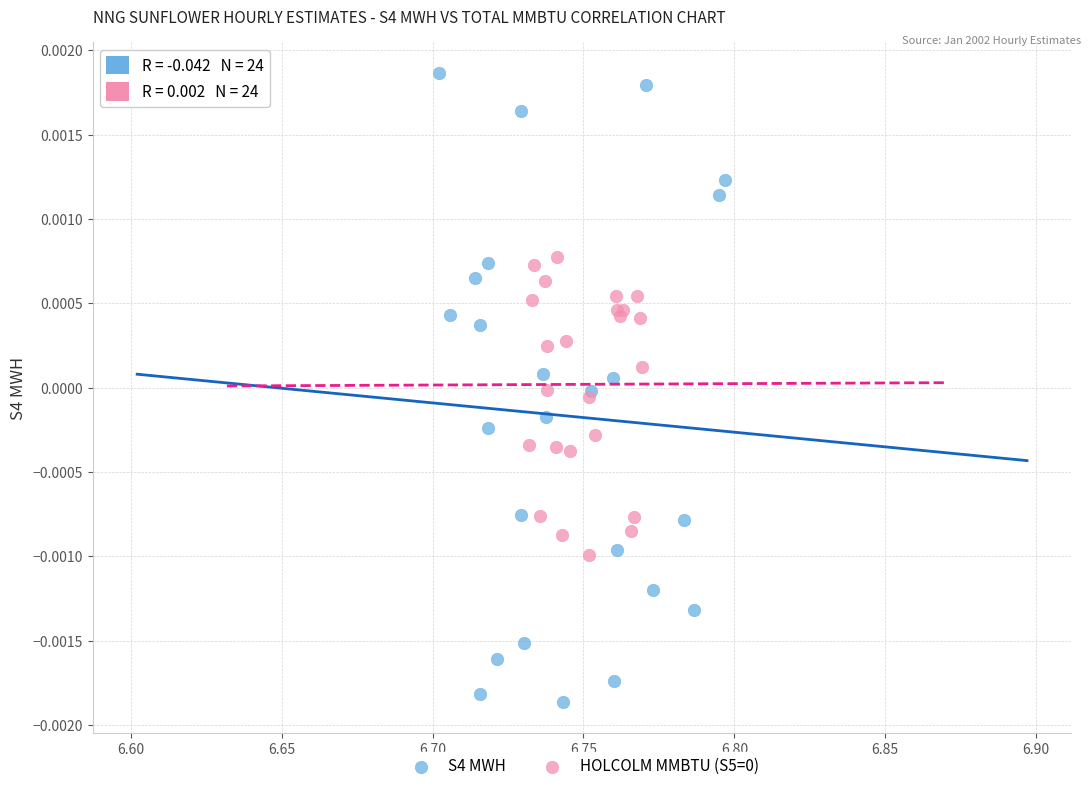

Which series has the largest Y range (max minus min)?

S4 MWH